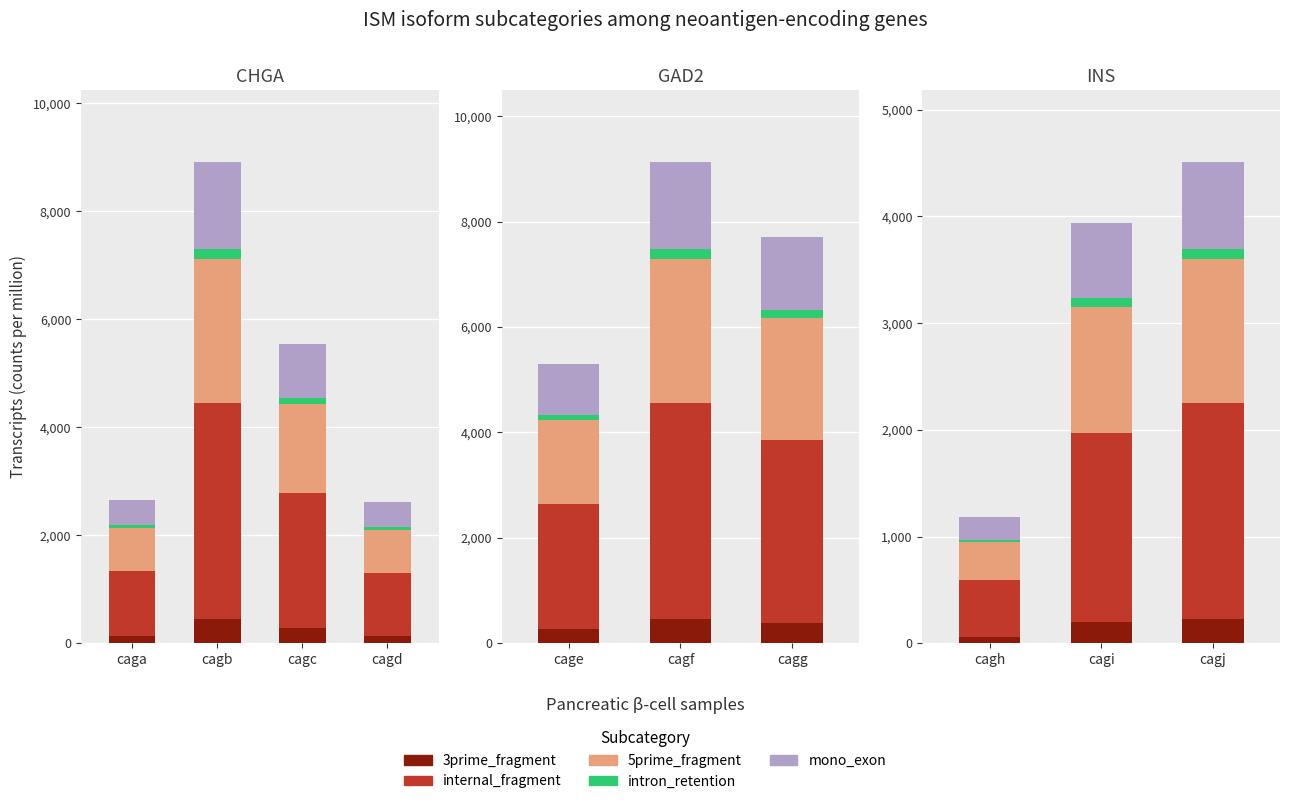

What is the value of the intron_retention bar at the 1st from the left?

53.2